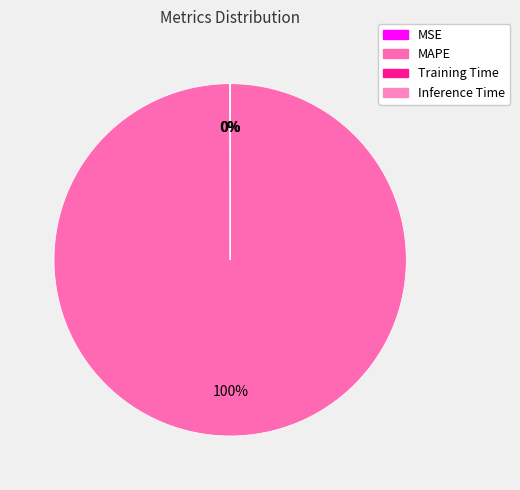

Which slice is the smallest?

Inference Time